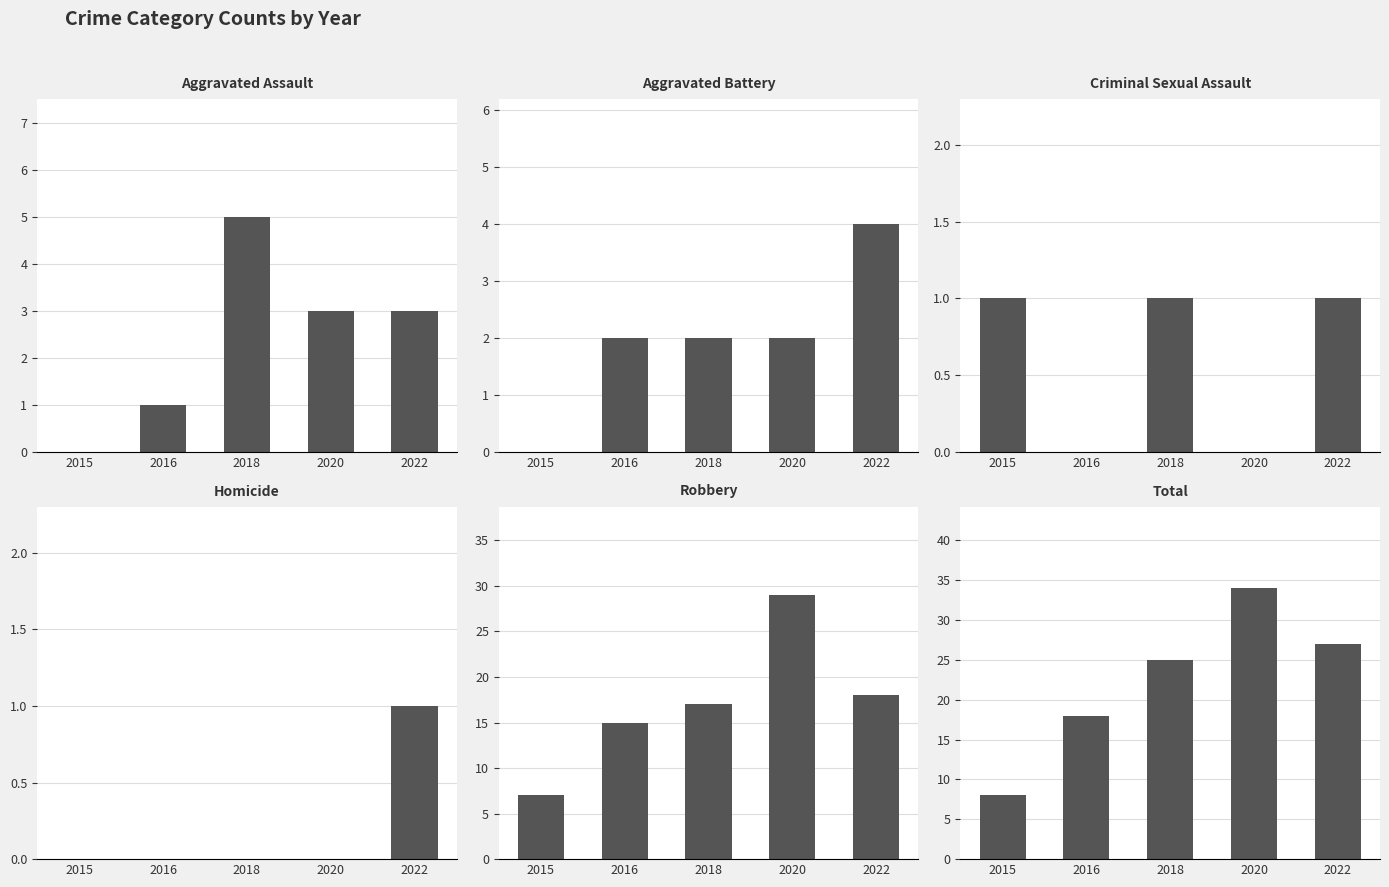

Rank the series at 2015 from highest to lowest value.

Total, Robbery, Criminal Sexual Assault, Aggravated Assault, Aggravated Battery, Homicide